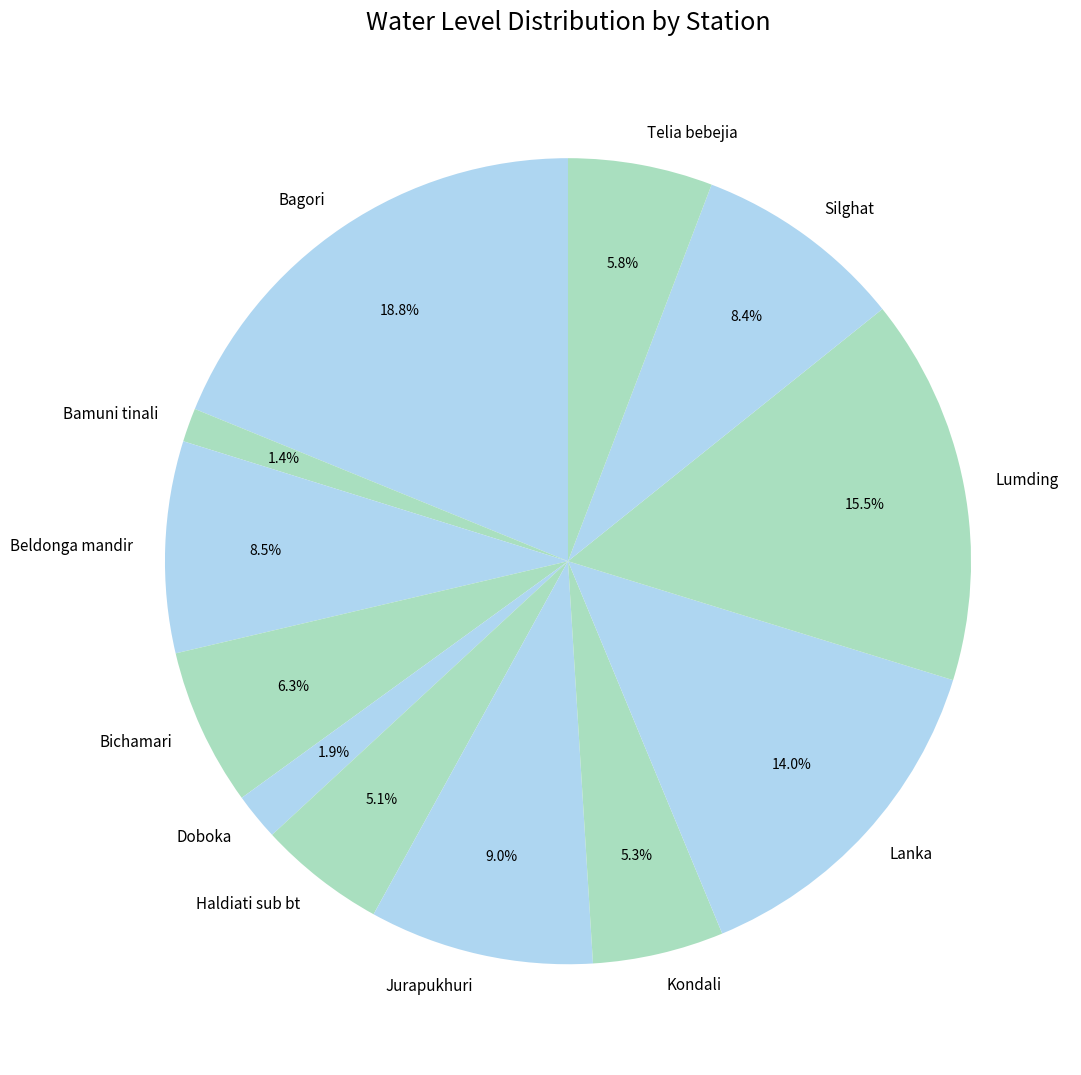

The Bagori slice represents 6% of the pie. True or false?

False